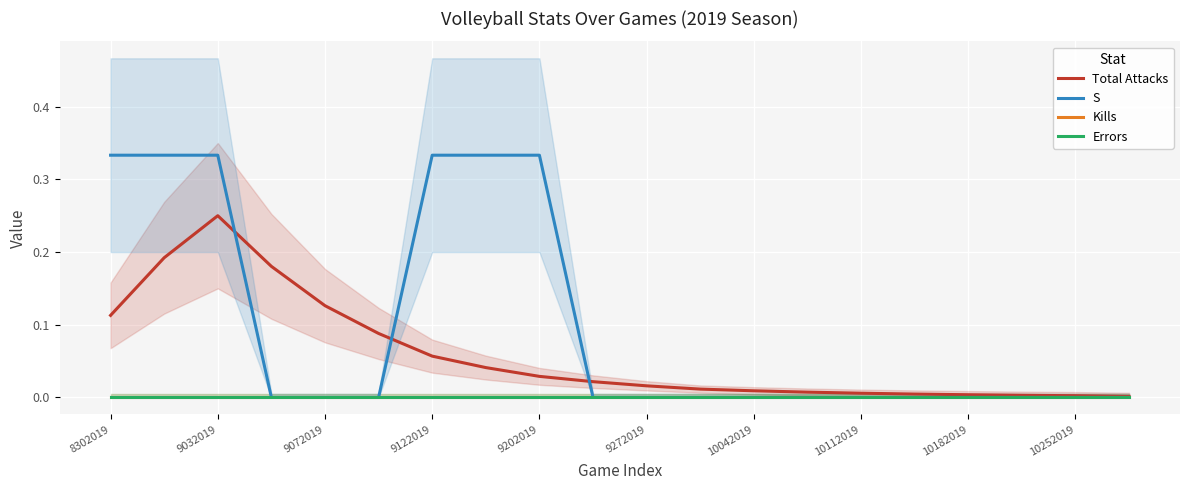

True or false: Kills and Errors cross at least once.

False